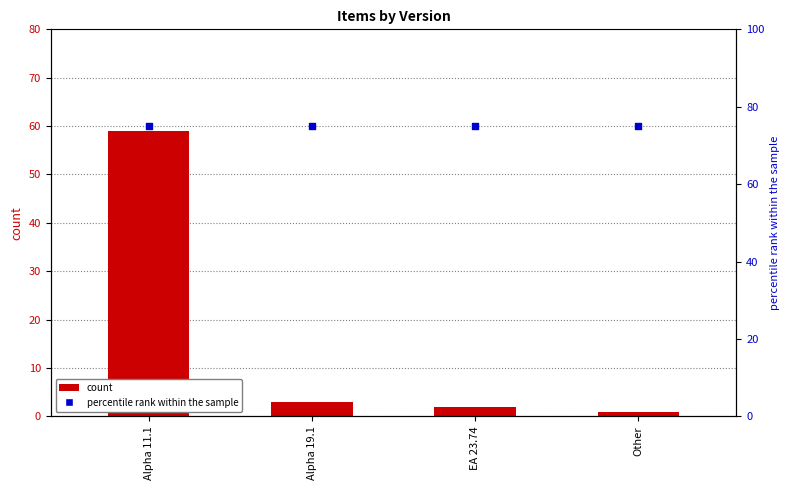

Which series reaches the minimum Y coordinate?

count